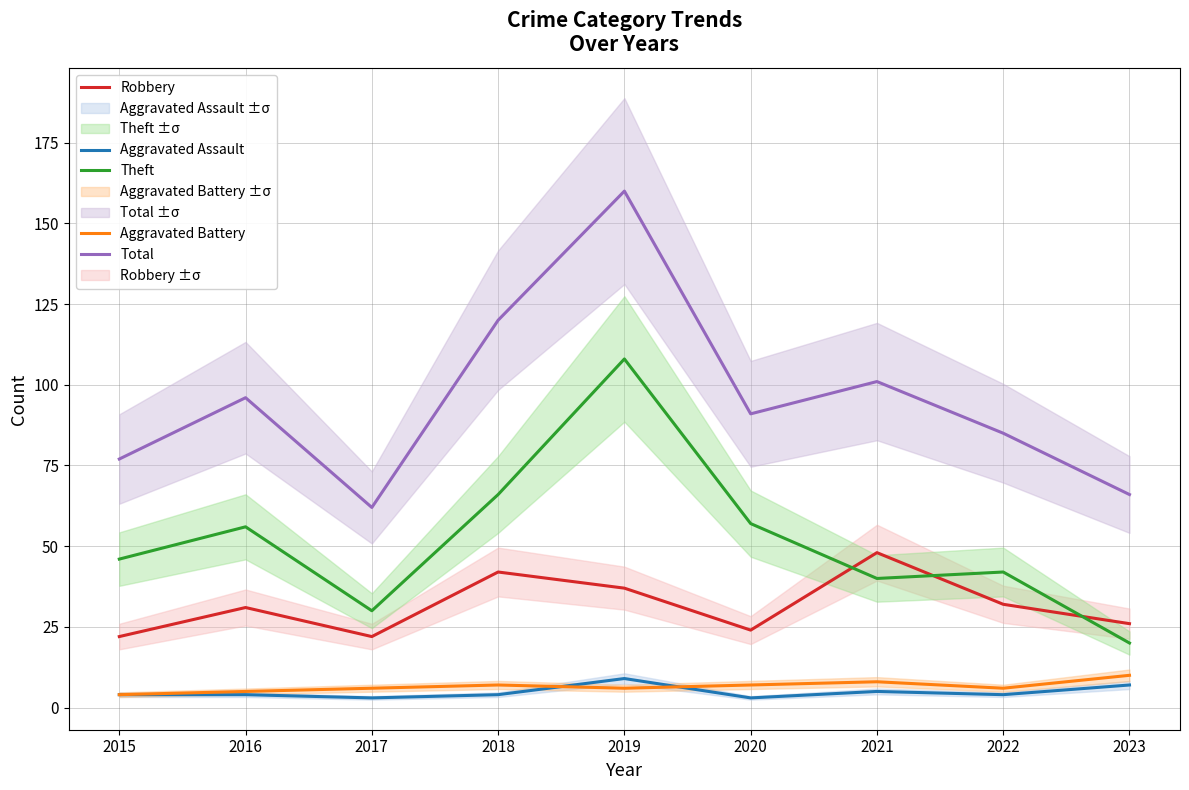

List the series in order of their peak value, highest first.

Total, Theft, Robbery, Aggravated Battery, Aggravated Assault